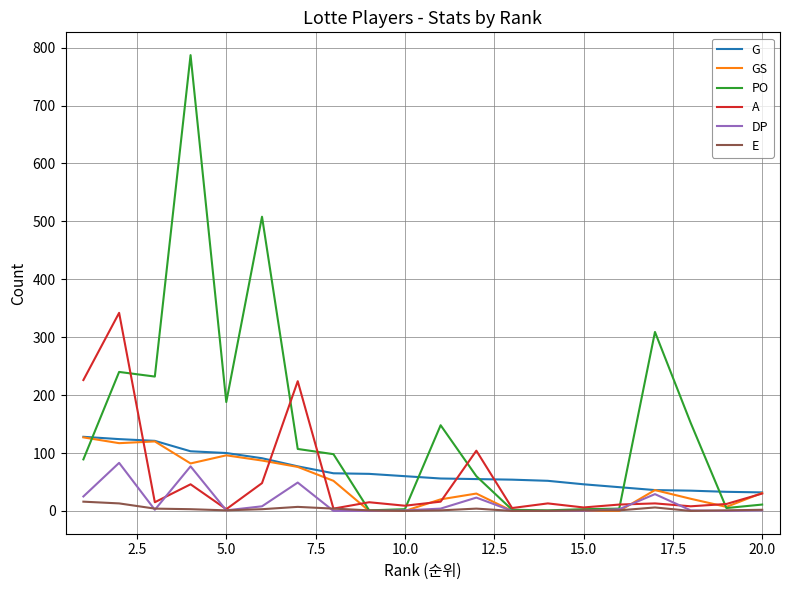

Which series has the largest range (max minus min)?

PO